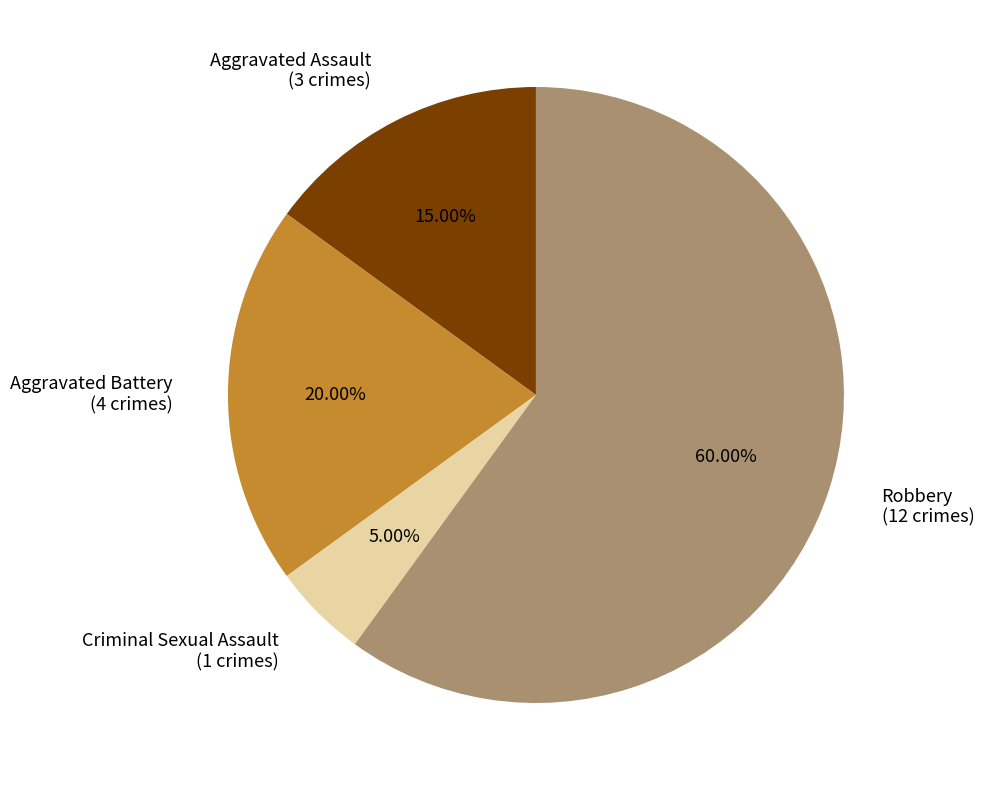

Is it true that Aggravated Assault is 9% of the pie?

False